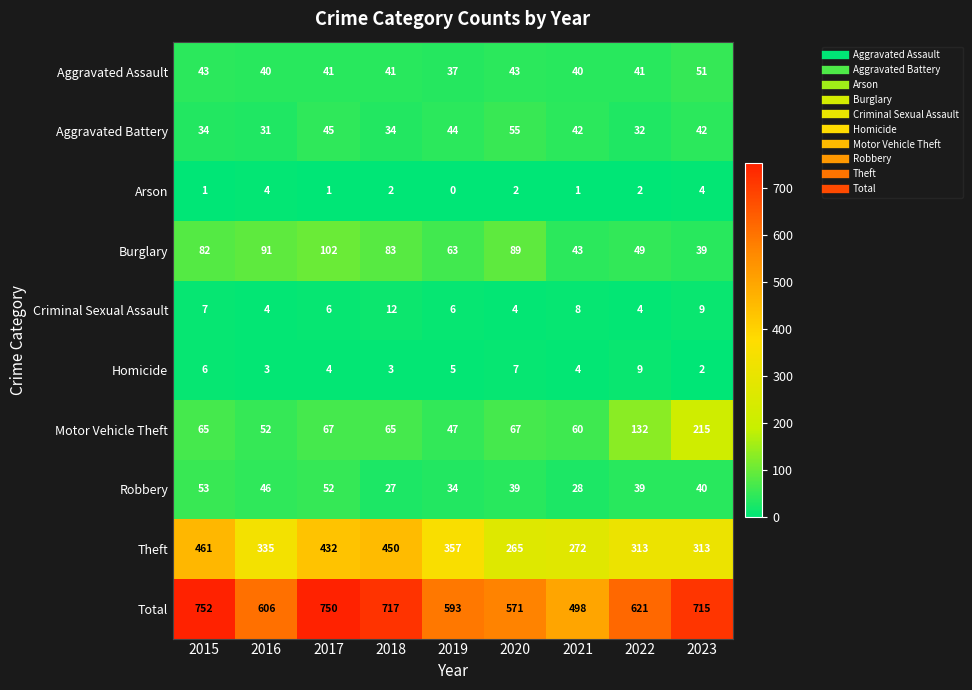

What is the difference between the maximum and minimum values in the Burglary series?

63